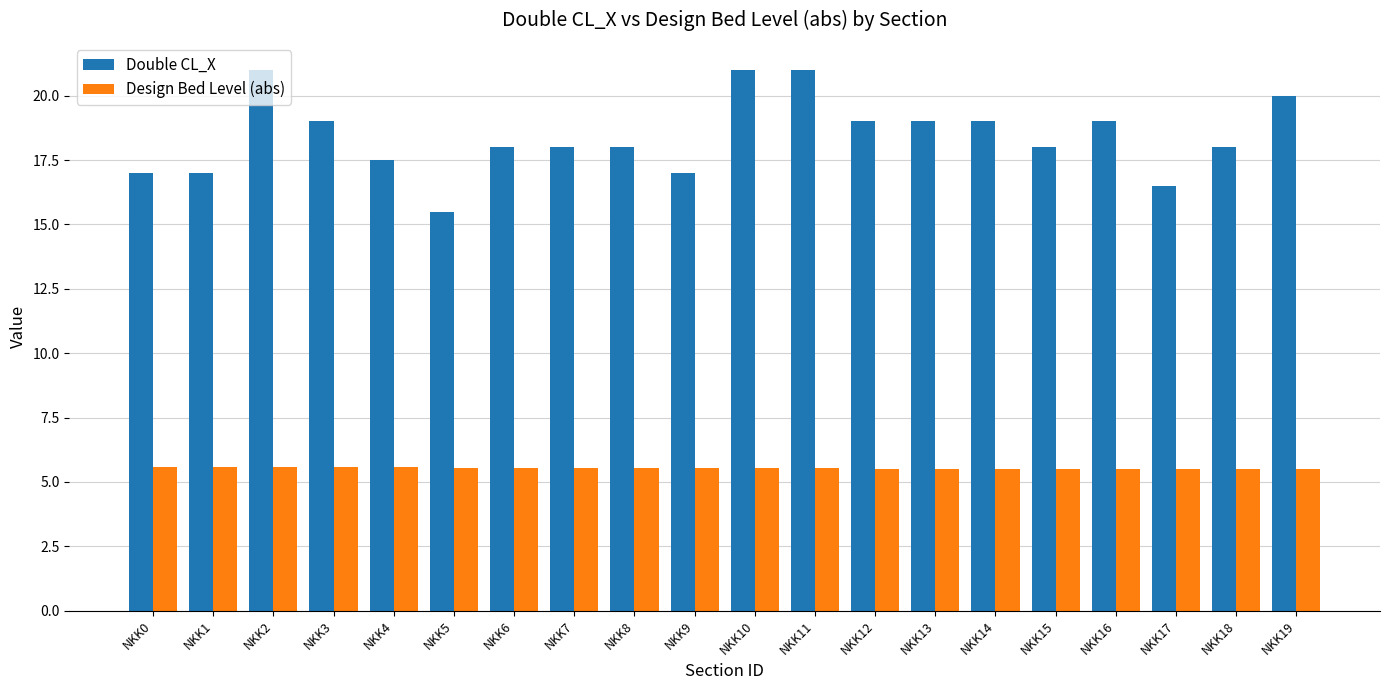

How many bars are there in total?

40